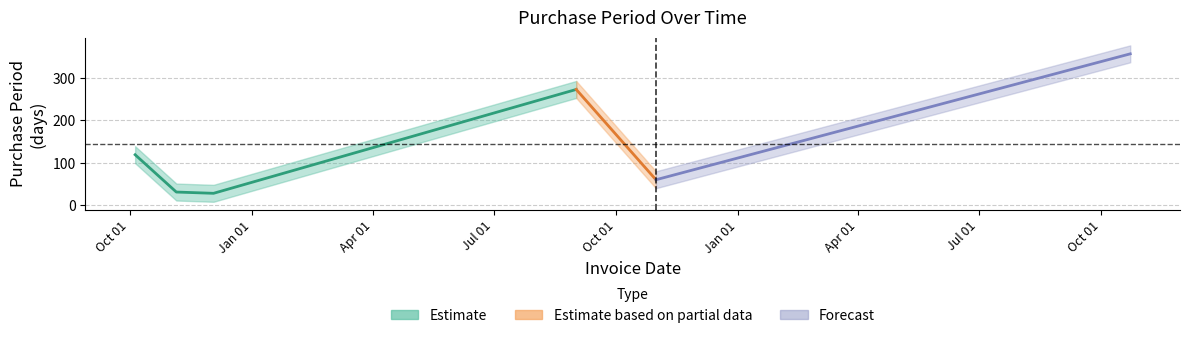

Between 2015-12-03 and 2015-11-05, which is larger?

2015-11-05